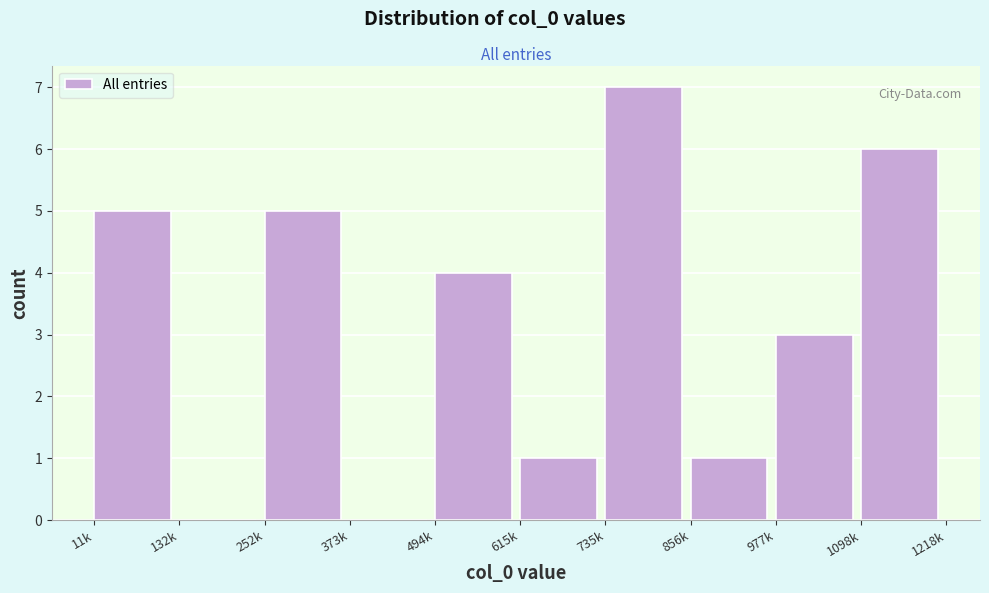

Reading right to left, extract all data points from this chart.

1098k=6	977k=3	856k=1	735k=7	615k=1	494k=4	373k=0	252k=5	132k=0	11k=5